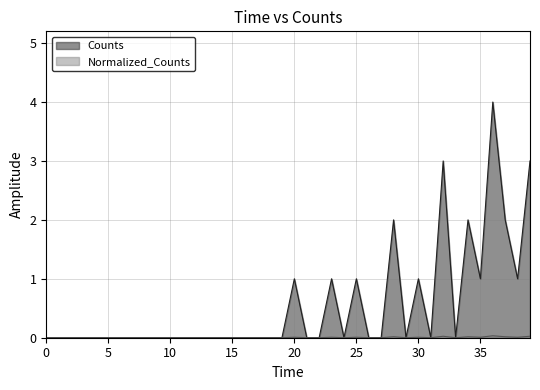

What are all the series names shown in the legend?

Counts, Normalized_Counts